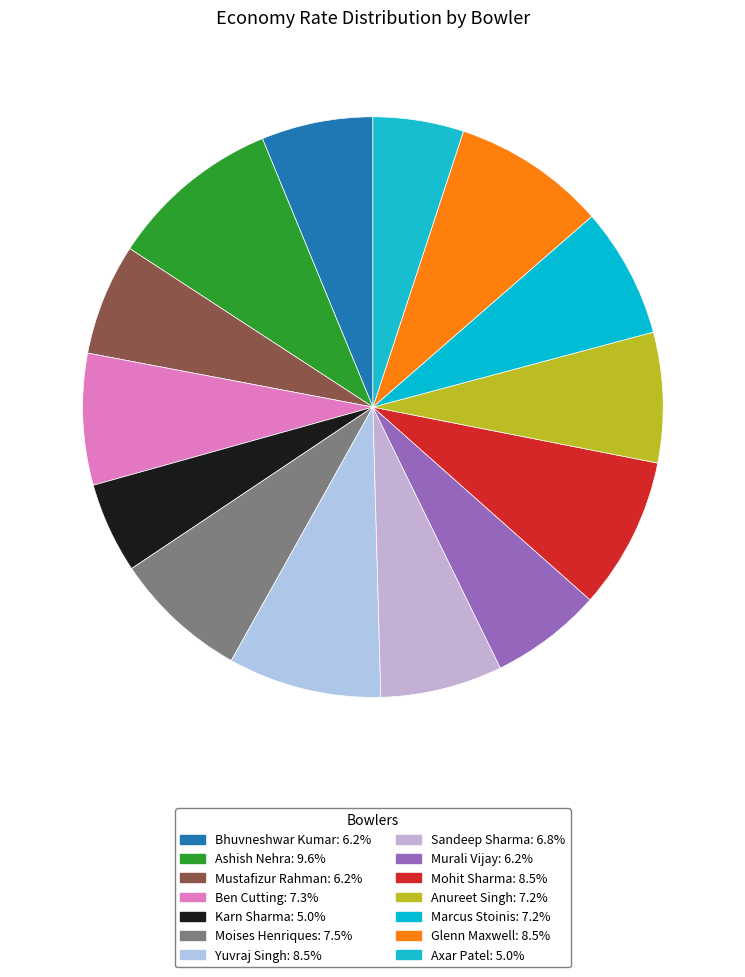

What is the smallest slice in the pie chart?

Karn Sharma